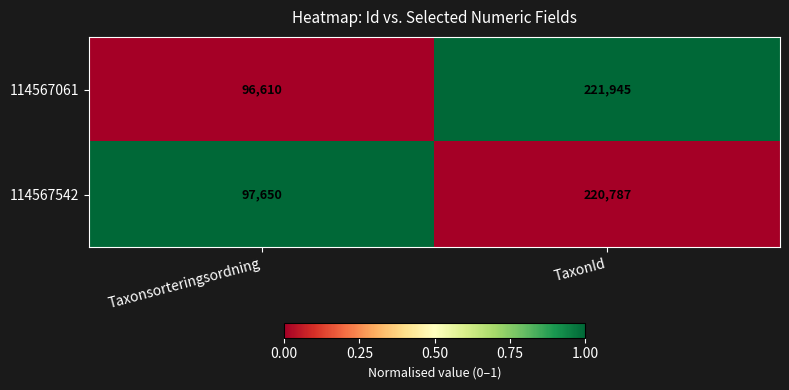

The value of 114567061 at TaxonId is 221945. True or false?

True